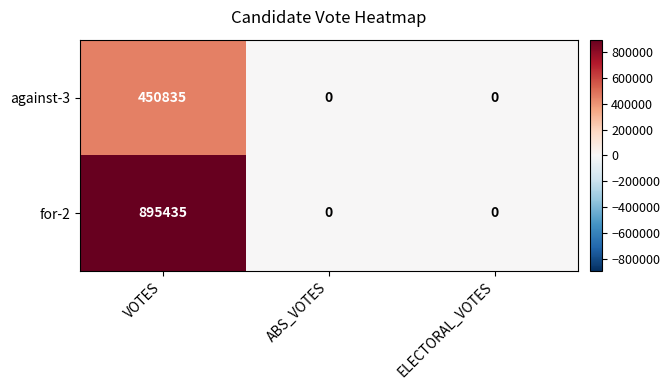

Reading left to right, list all the values displayed in this chart.

against-3: VOTES=450835	ABS_VOTES=0	ELECTORAL_VOTES=0
for-2: VOTES=895435	ABS_VOTES=0	ELECTORAL_VOTES=0